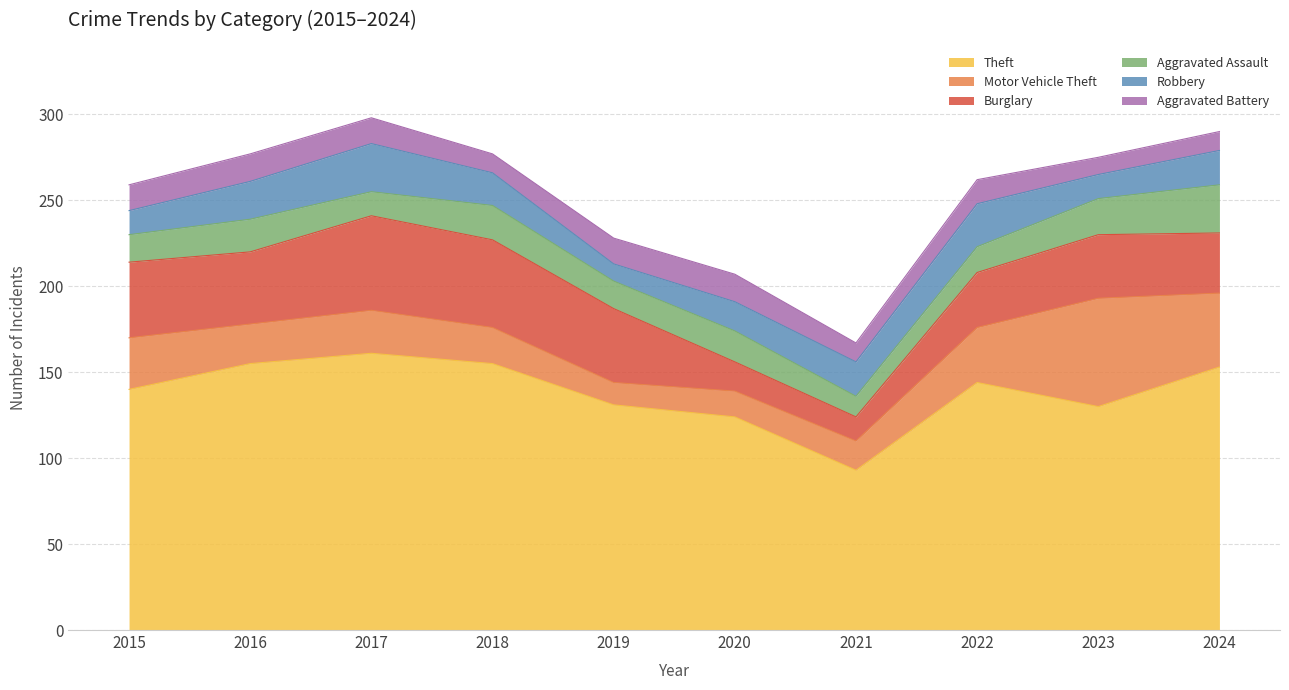

What is the difference between the maximum and minimum values in the Aggravated Battery series?

6